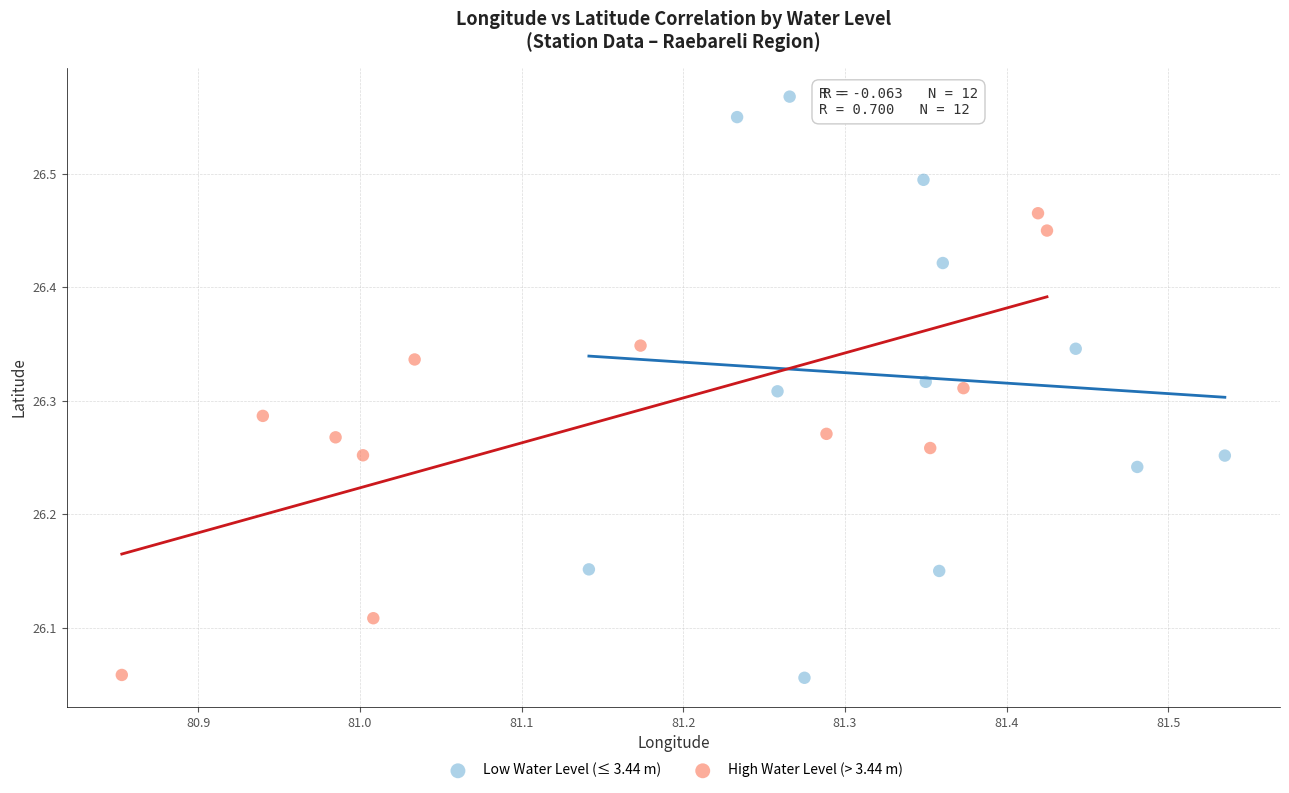

What are all the series names shown in the legend?

Low Water Level (≤ 3.44 m), High Water Level (> 3.44 m)